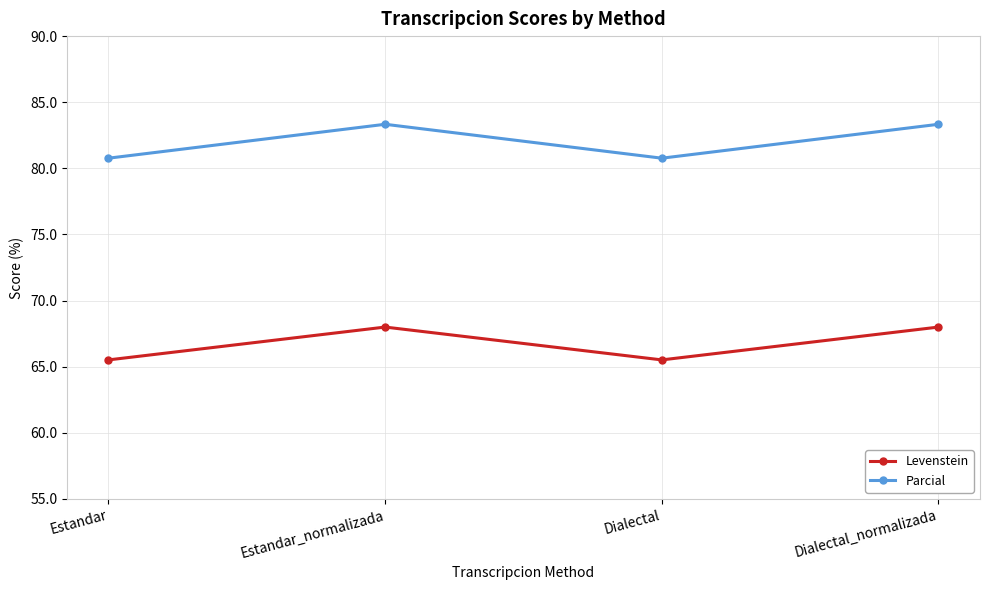

What is the greatest value displayed?

83.3